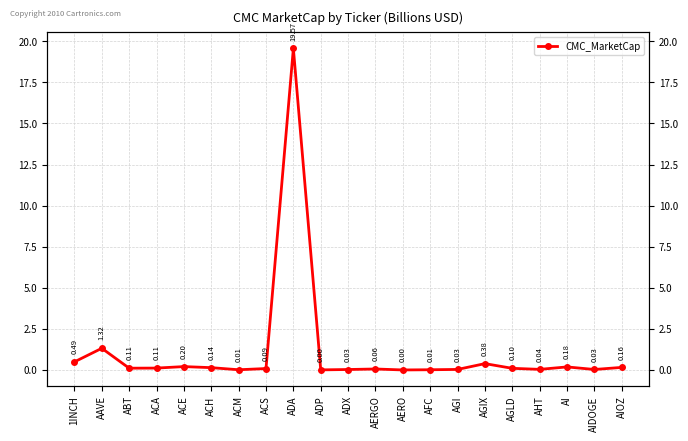

Reading left to right, what are all the values shown in this chart?

0.5	1.3	0.1	0.1	0.2	0.1	0.0	0.1	19.6	0.0	0.0	0.1	0.0	0.0	0.0	0.4	0.1	0.0	0.2	0.0	0.2